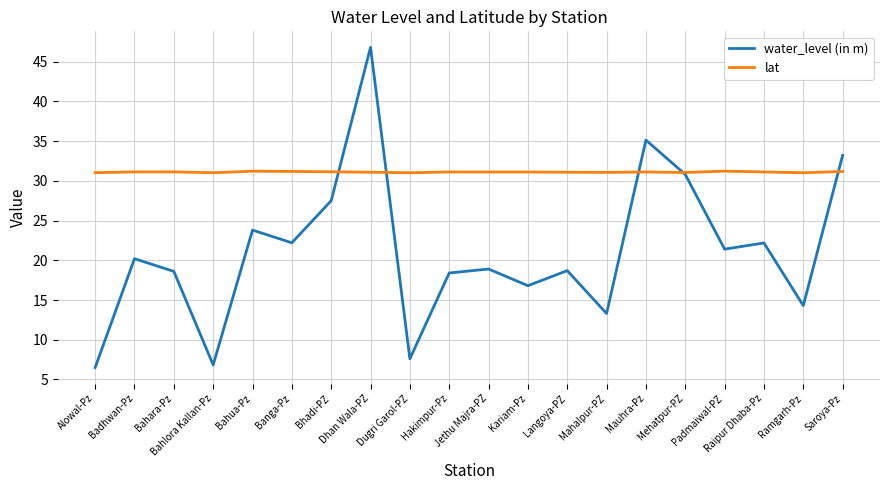

What is the total value across all series at Bahara-Pz?

49.7